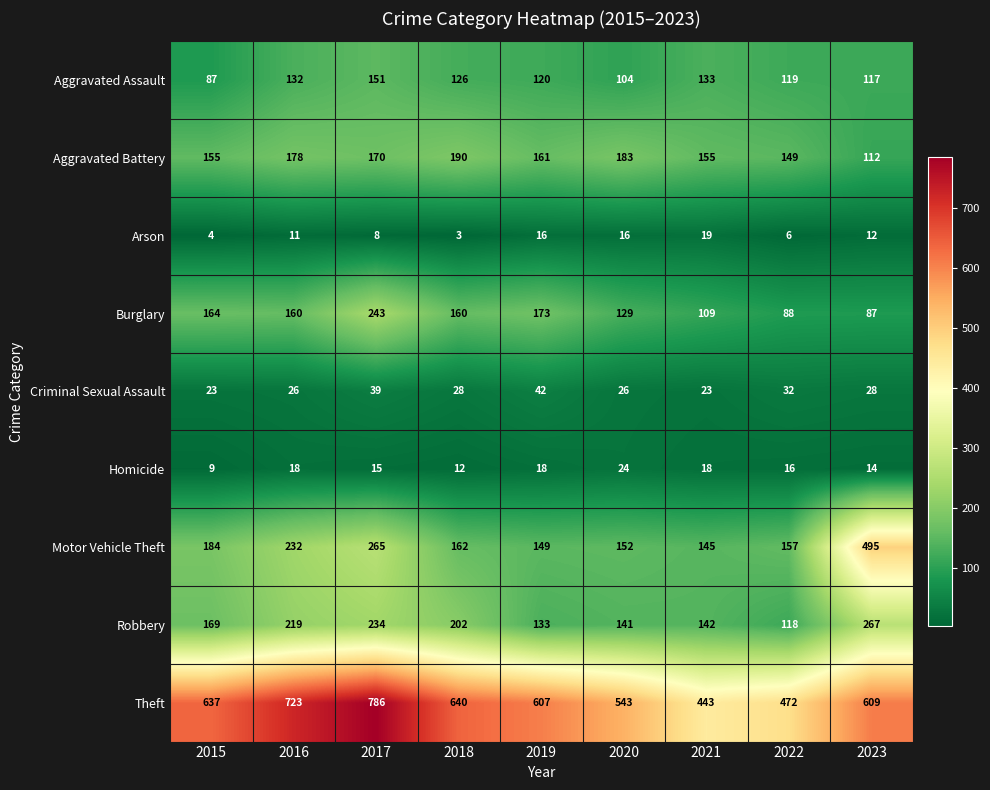

Which label corresponds to the largest value in the chart?

2017